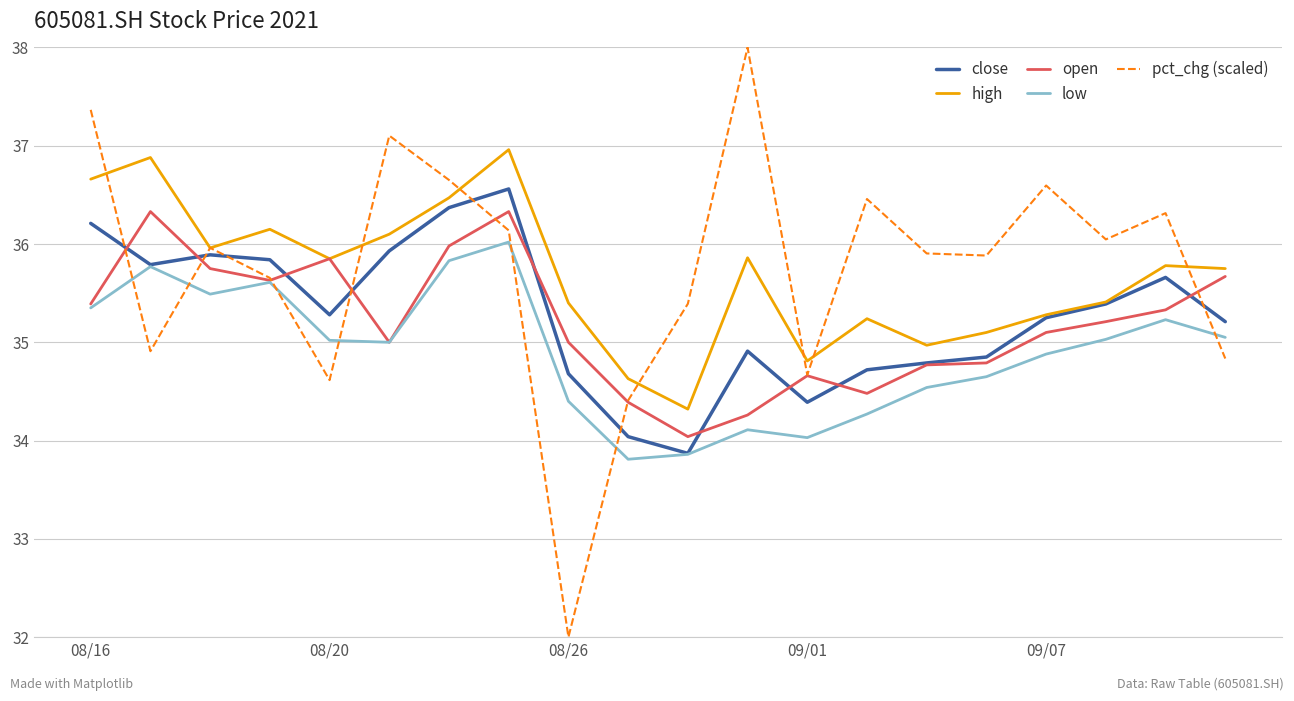

What is the difference between the maximum and second lowest values in the close series?

2.5